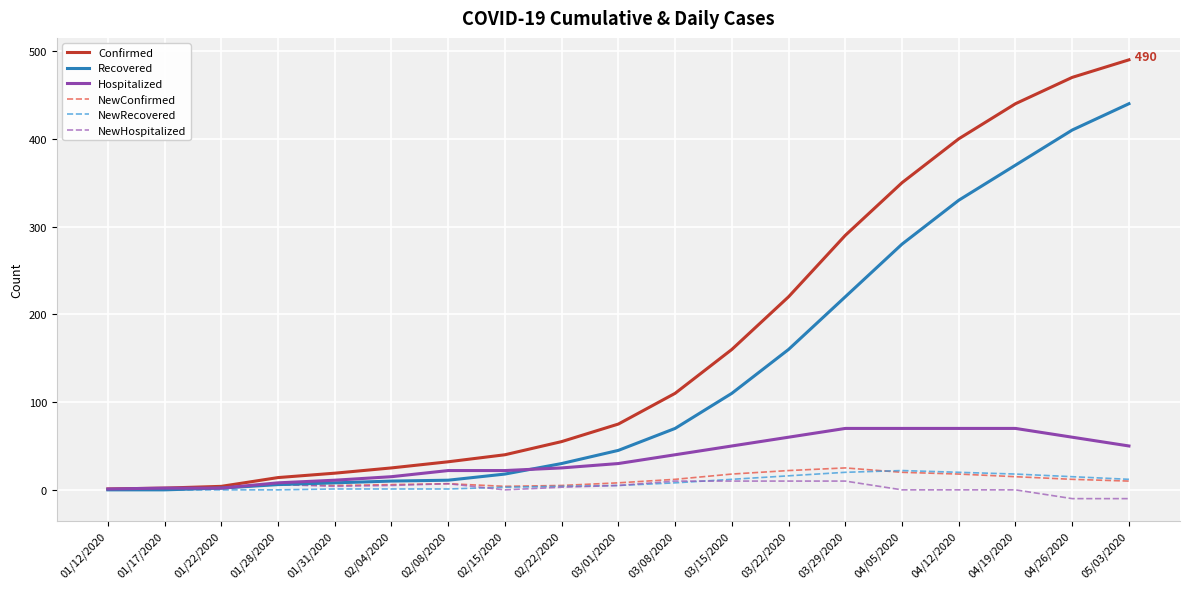

Which category has the highest value across all series?

05/03/2020